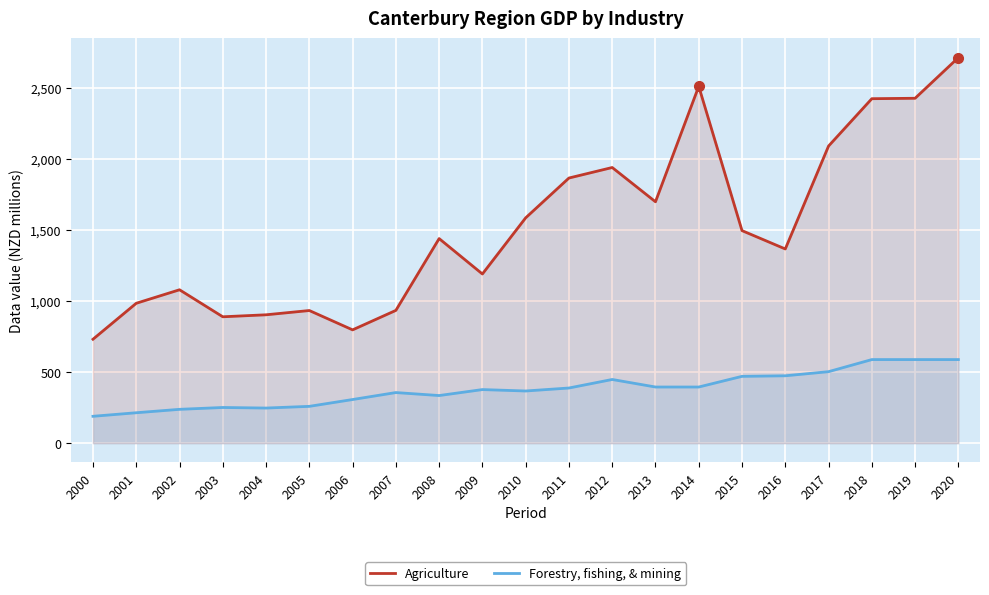

True or false: Agriculture and Forestry, fishing, & mining cross at least once.

False